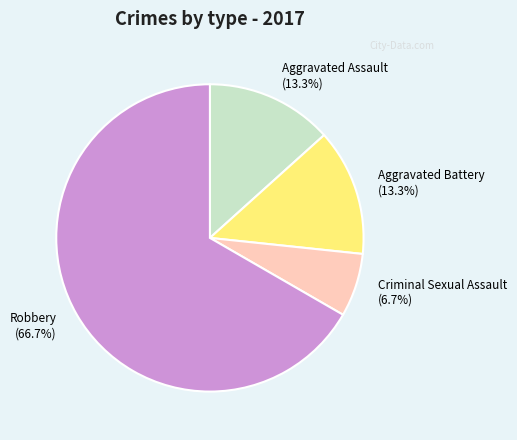

Combined, what portion of the pie is Robbery and Aggravated Battery?

80.0%